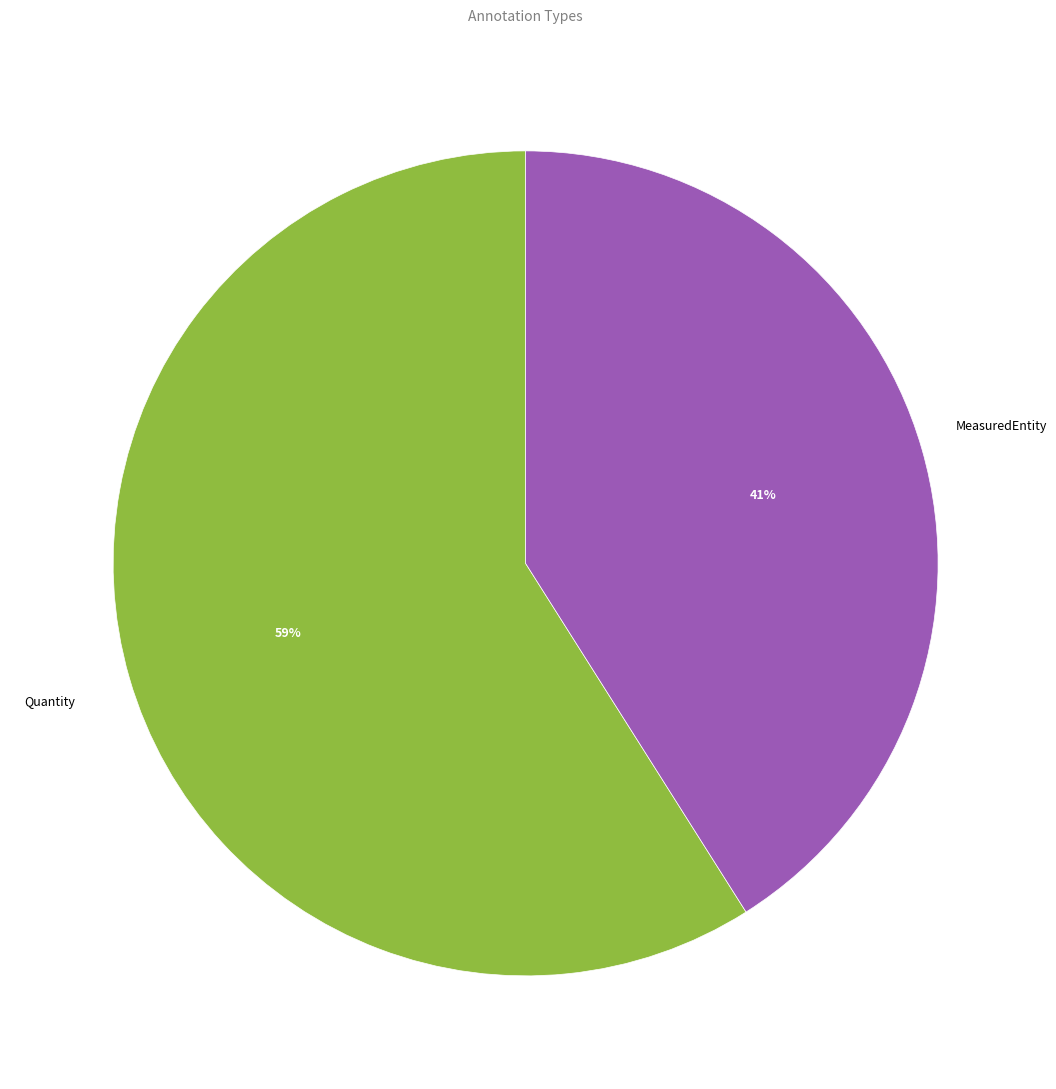

What percentage is the MeasuredEntity slice, to the nearest percent?

41%